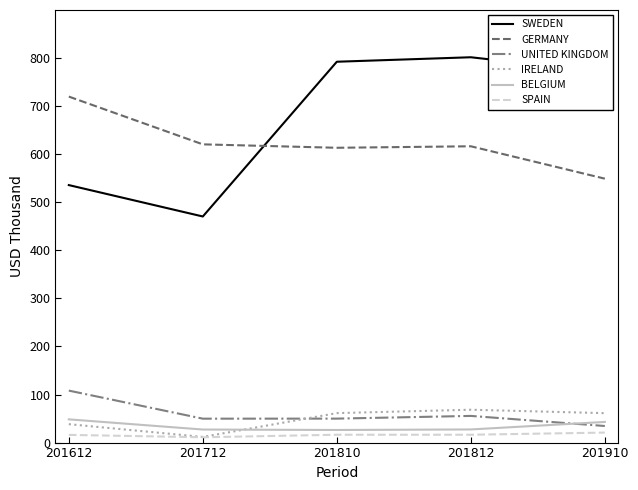

Is it true that SPAIN equals 11.1 at 201712?

True